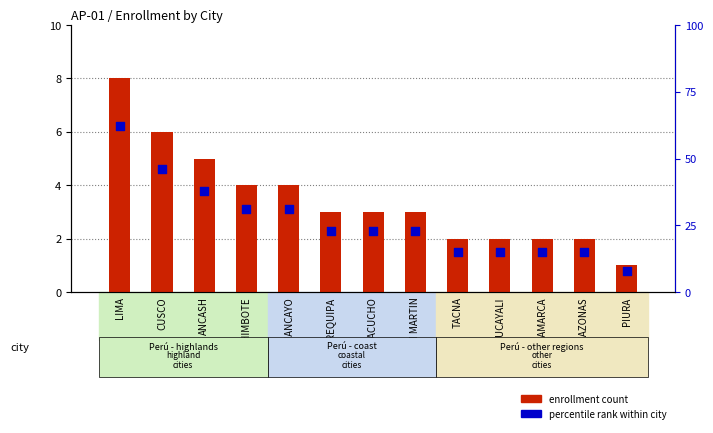

At which category is the sum across all series the highest?

LIMA